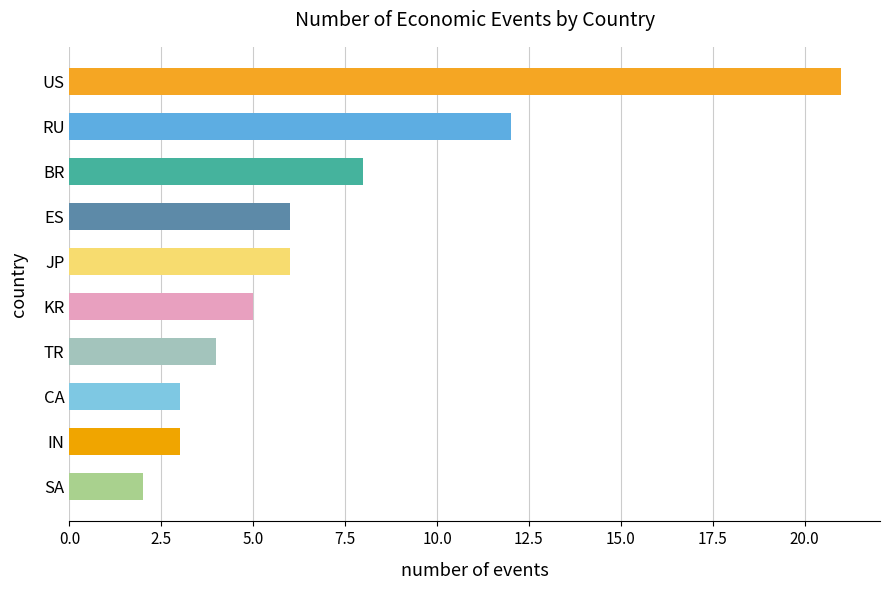

Approximately how many times larger is the value at CA compared to BR?

0.4